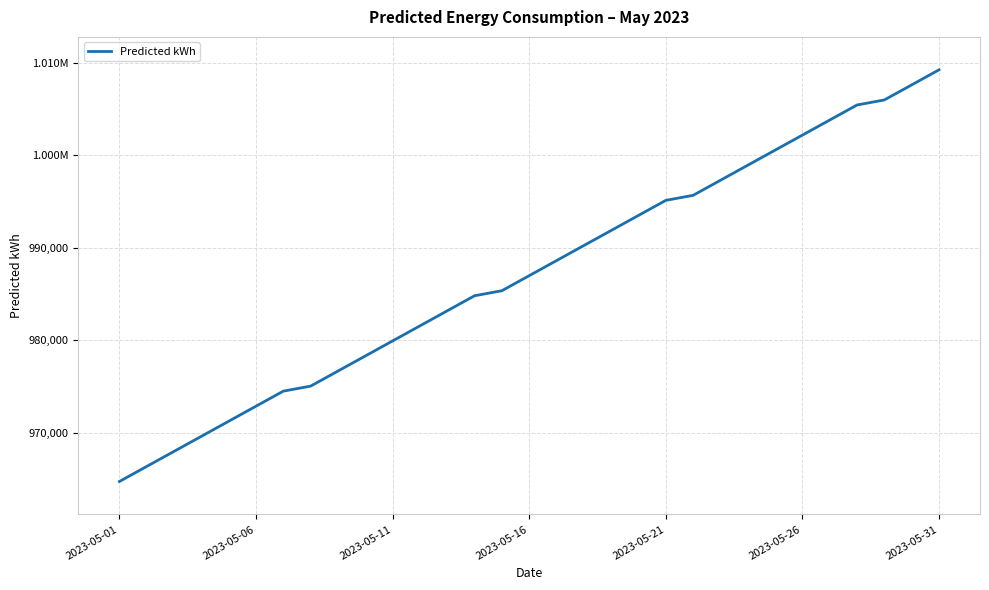

Does the chart display data point markers on the line(s)?

No